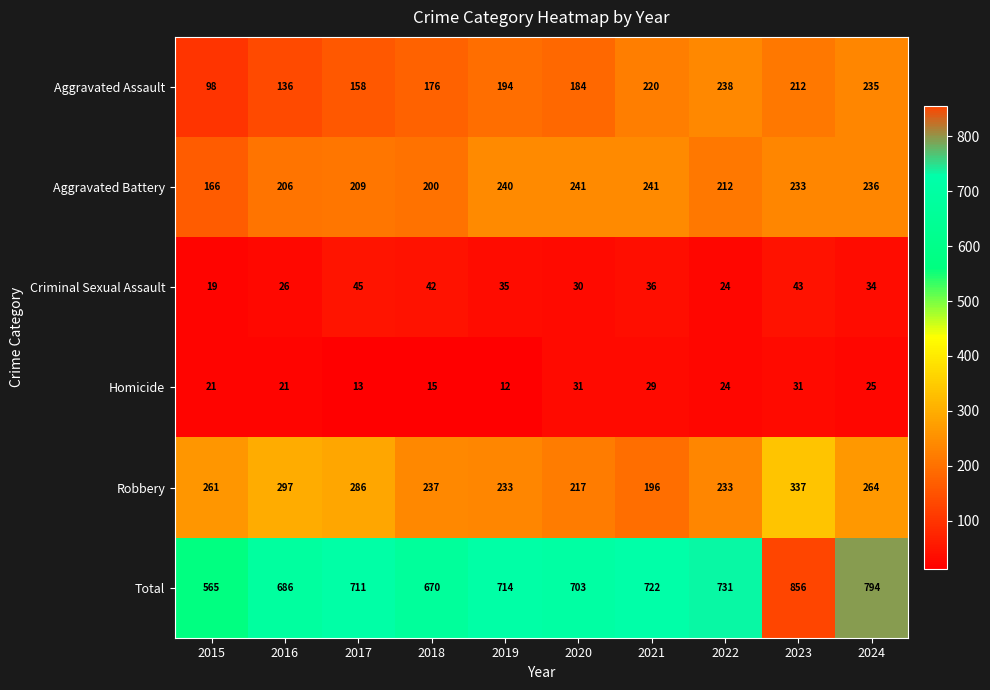

Read the Criminal Sexual Assault value at 2024.

34